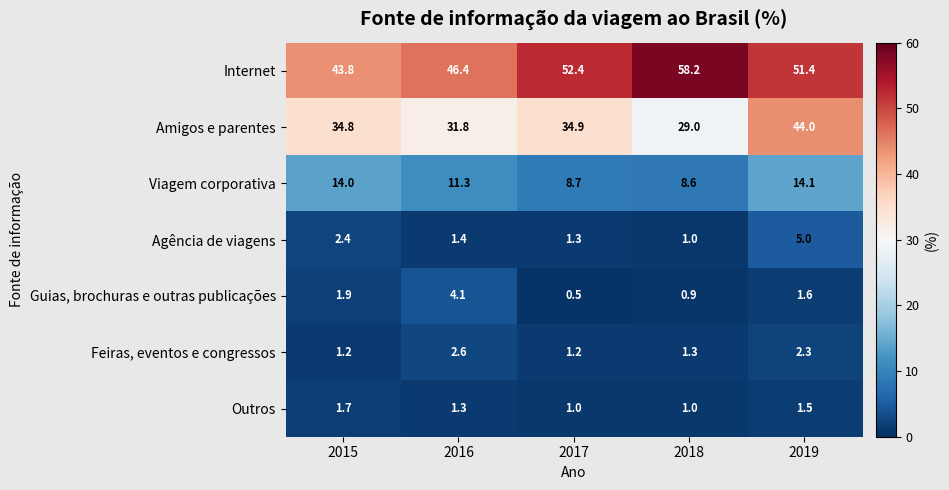

What is the sum of the Amigos e parentes values at 2019 and 2018?

73.0